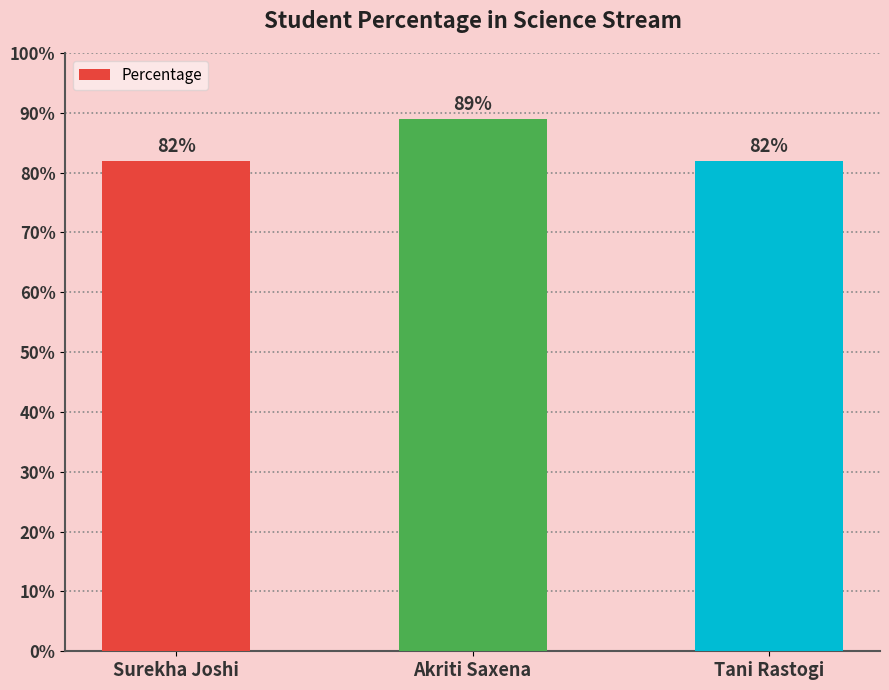

What is the ratio of the value at Tani Rastogi to the value at Surekha Joshi?

1.0